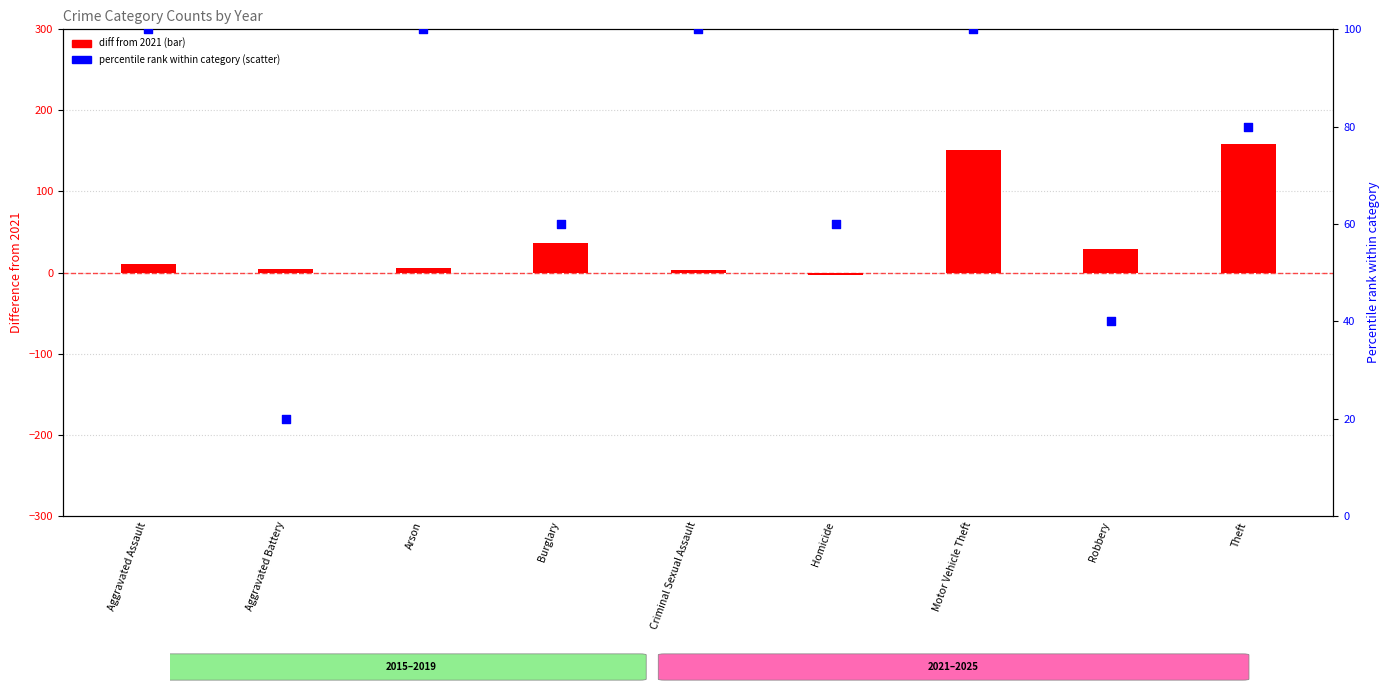

What are all the series names shown in the legend?

diff from 2021, percentile rank within category